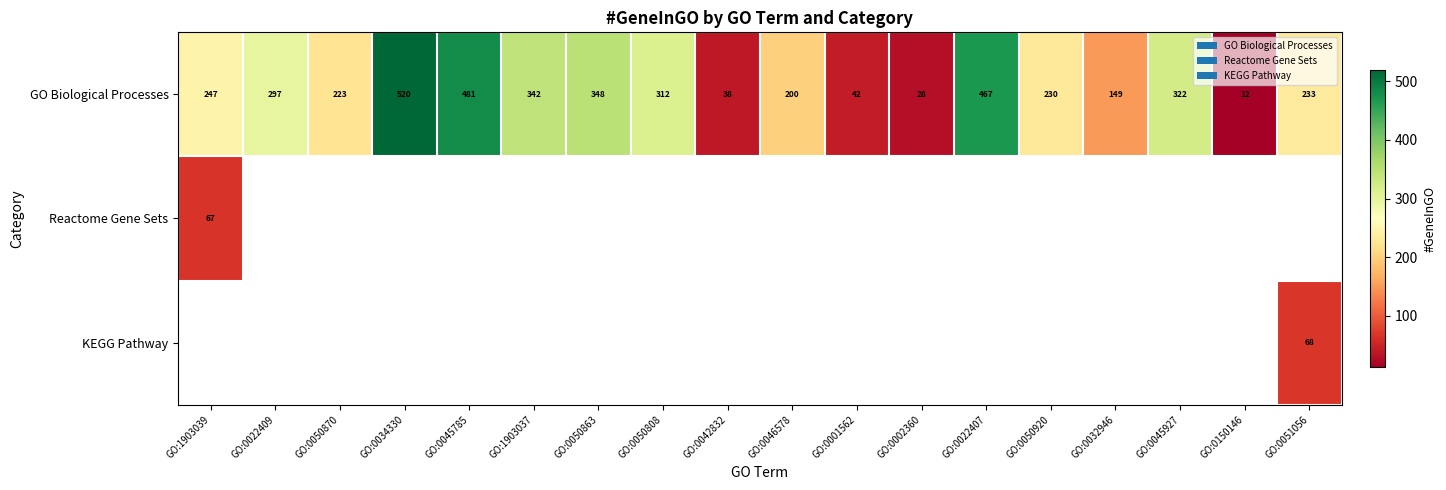

List the labels in order of GO Biological Processes value, largest first.

GO:0034330, GO:0045785, GO:0022407, GO:0050863, GO:1903037, GO:0045927, GO:0050808, GO:0022409, GO:1903039, GO:0051056, GO:0050920, GO:0050870, GO:0046578, GO:0032946, GO:0001562, GO:0042832, GO:0002360, GO:0150146